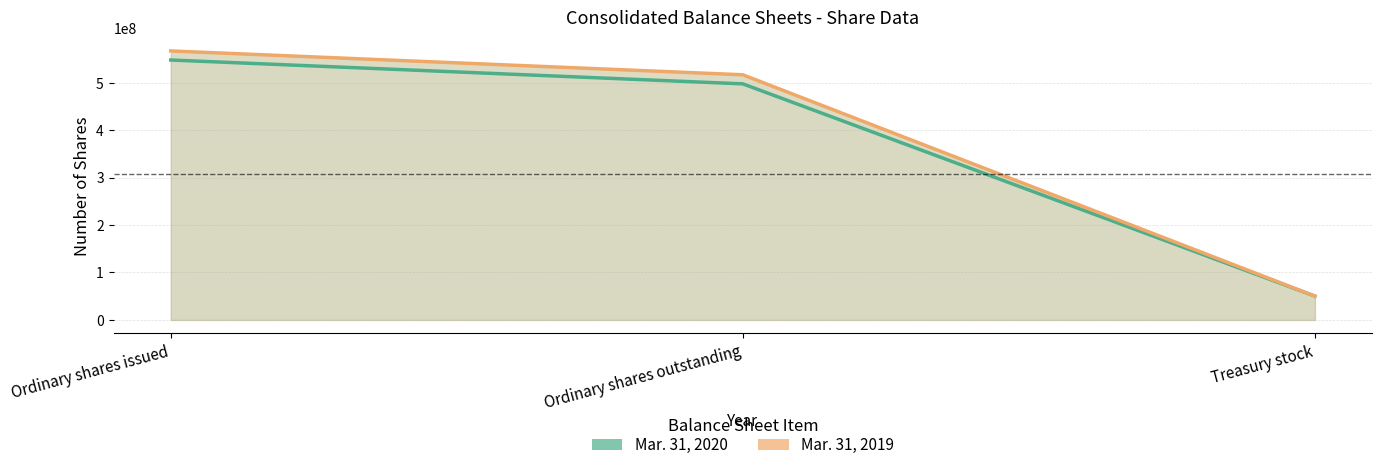

Rank the series by their average value, from lowest to highest.

Mar. 31, 2020, Mar. 31, 2019